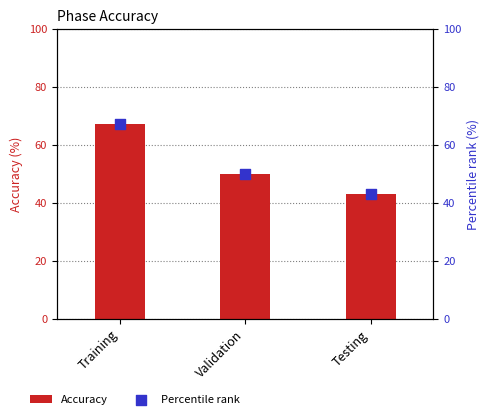

At which category is the sum across all series the highest?

Training